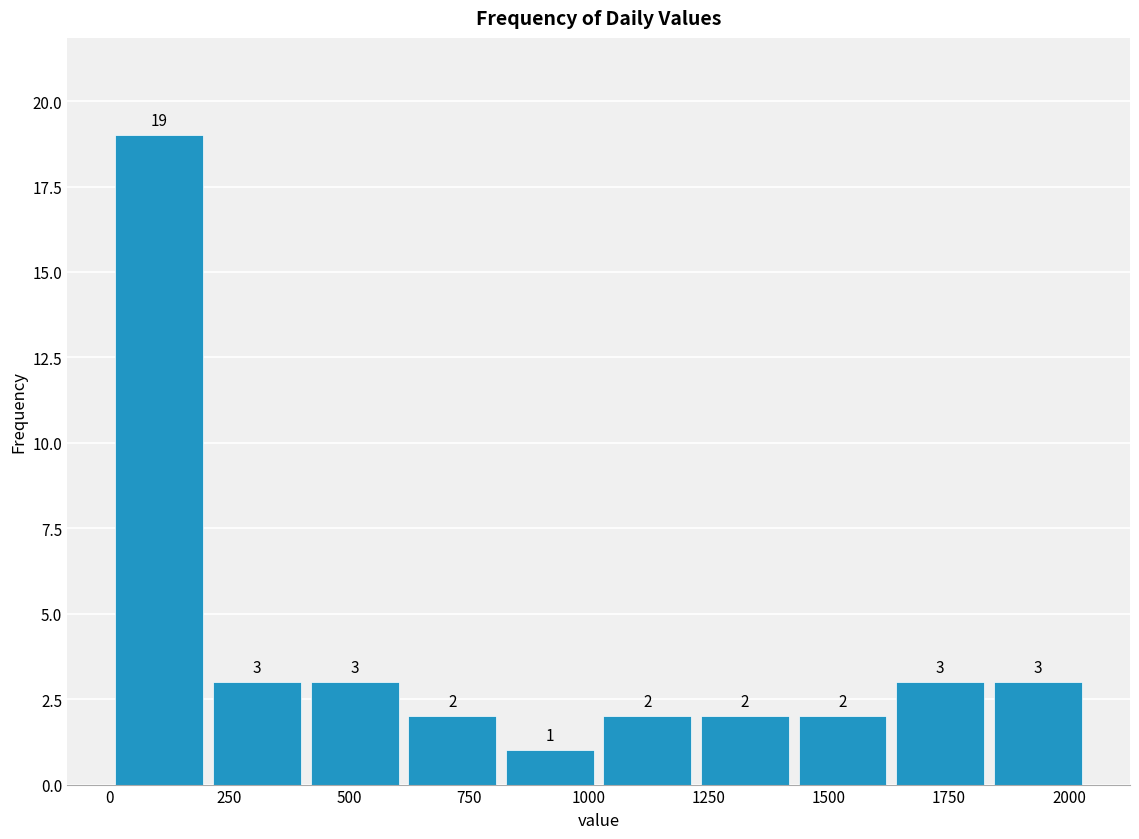

Reading left to right, list every bar in this chart as the range it spans on the x-axis followed by its height. The bar edges are not printed on the chart, so give them approximately, as read against the axis.

0 to 200: 19
200 to 400: 3
400 to 600: 3
600 to 850: 2
850 to 1050: 1
1050 to 1250: 2
1250 to 1450: 2
1450 to 1650: 2
1650 to 1850: 3
1850 to 2050: 3